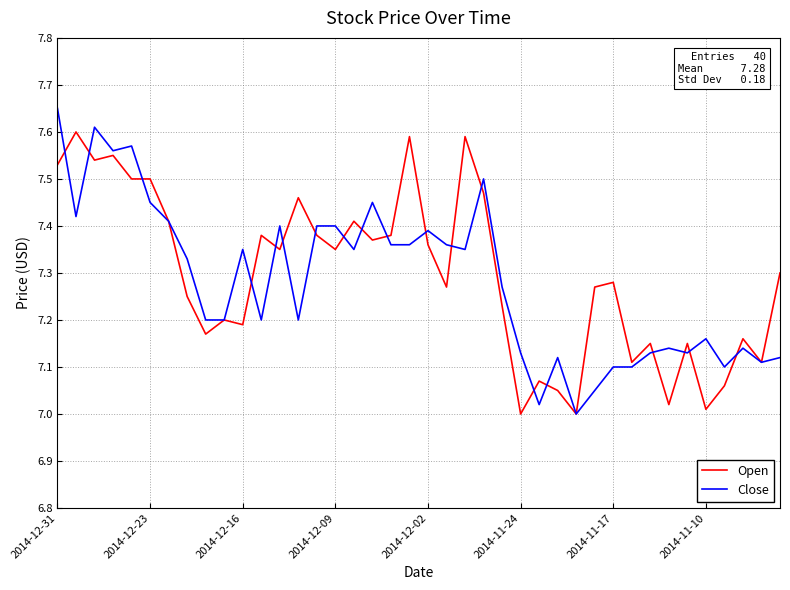

Rank the series by their maximum value, from highest to lowest.

Close, Open